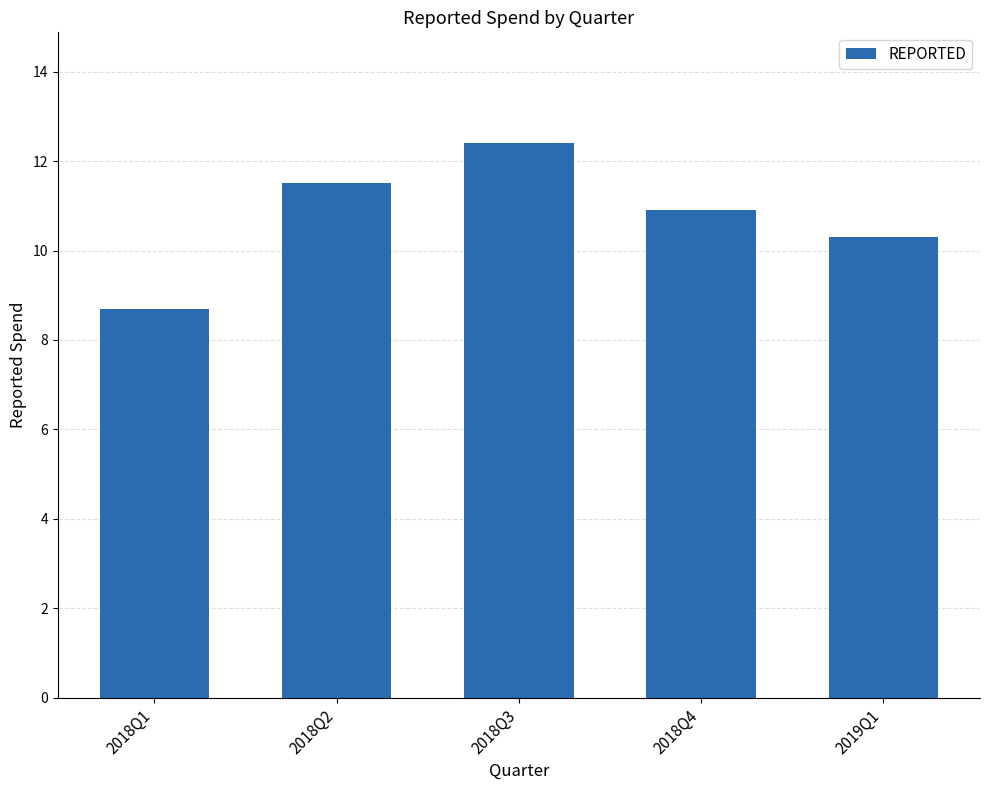

List the labels in order of value, largest first.

2018Q3, 2018Q2, 2018Q4, 2019Q1, 2018Q1